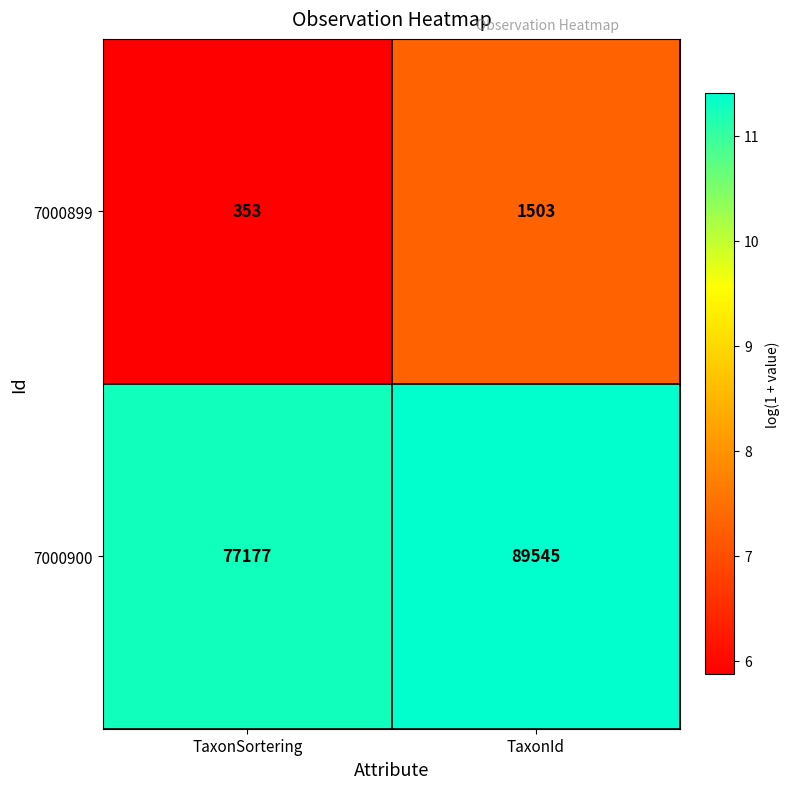

What is the sum of all 7000899 values?

1856